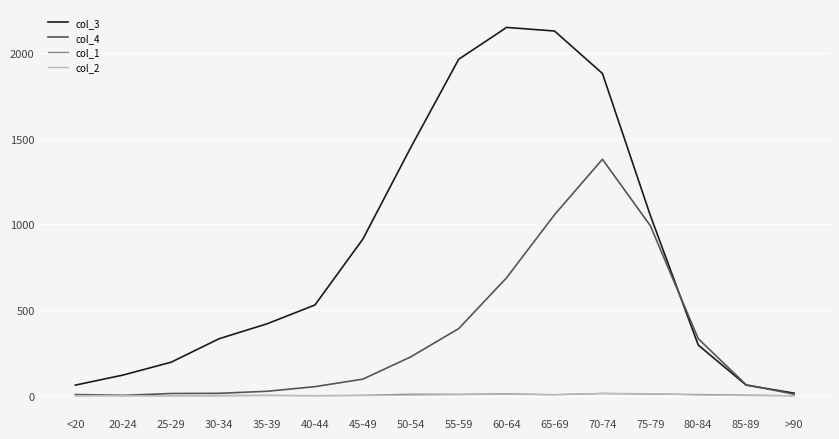

At how many categories does at least one series exceed 1797?

4